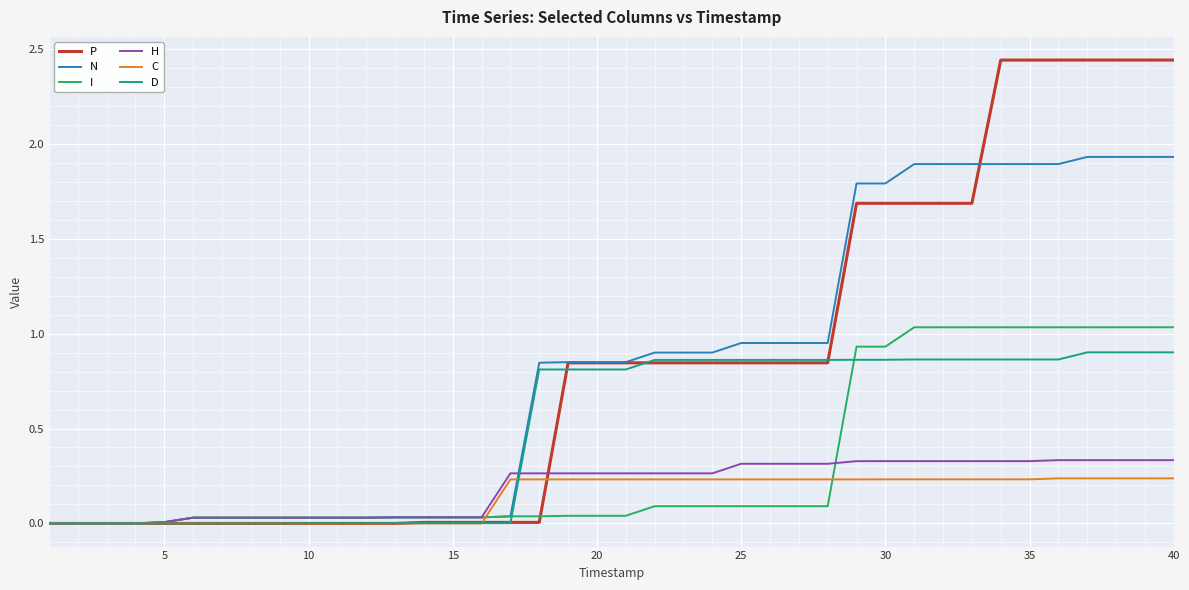

Which series has the widest spread of values?

P